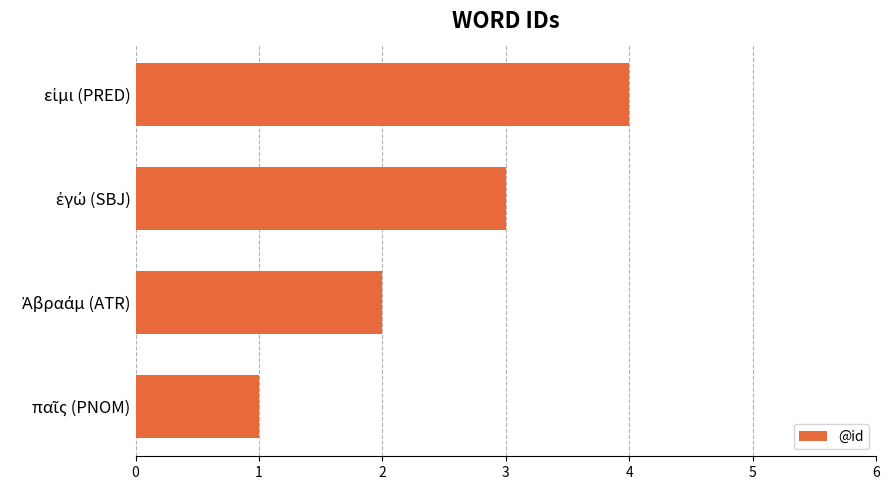

What is the maximum value shown in the chart?

4